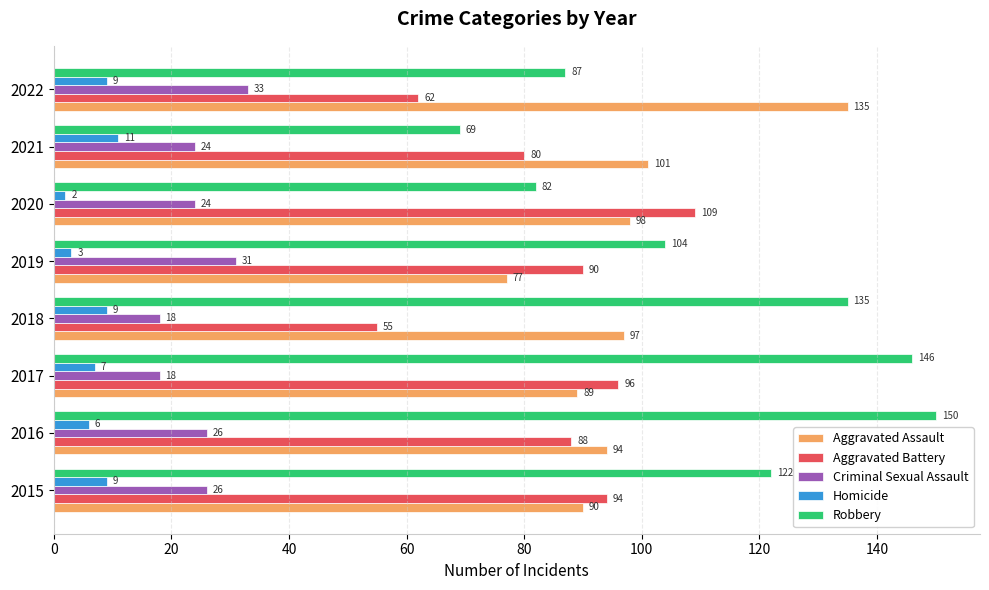

Which series has the largest range (max minus min)?

Robbery